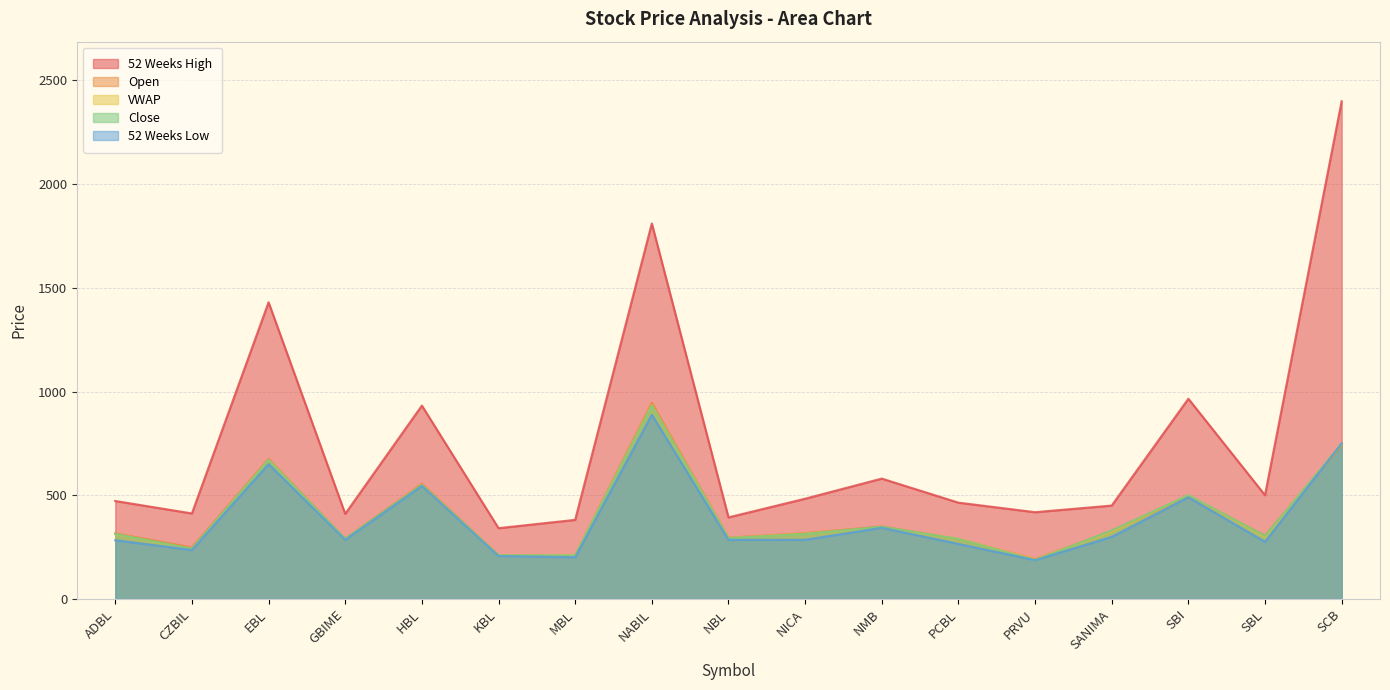

Reading right to left, extract all data points from this chart.

Open: 740.0	305.0	496.0	326.0	192.0	289.0	349.0	317.0	295.0	945.0	211.0	211.0	555.0	290.0	675.0	248.0	316.0
VWAP: 748.3	300.6	499.9	325.9	189.5	289.8	345.0	314.4	293.1	934.1	211.1	210.0	549.7	287.9	669.8	240.5	312.4
Close: 747.0	304.0	500.0	330.0	187.0	289.0	348.0	313.0	293.0	932.0	210.0	210.0	549.0	290.0	670.0	242.0	313.0
52 Weeks High: 2399.0	500.0	965.0	450.0	418.0	464.0	580.0	483.0	393.0	1810.0	381.0	341.0	932.0	410.0	1430.0	412.0	472.0
52 Weeks Low: 750.0	275.0	490.0	299.2	187.0	265.0	343.0	285.0	285.0	888.0	201.0	207.0	545.0	285.0	650.0	236.0	283.0